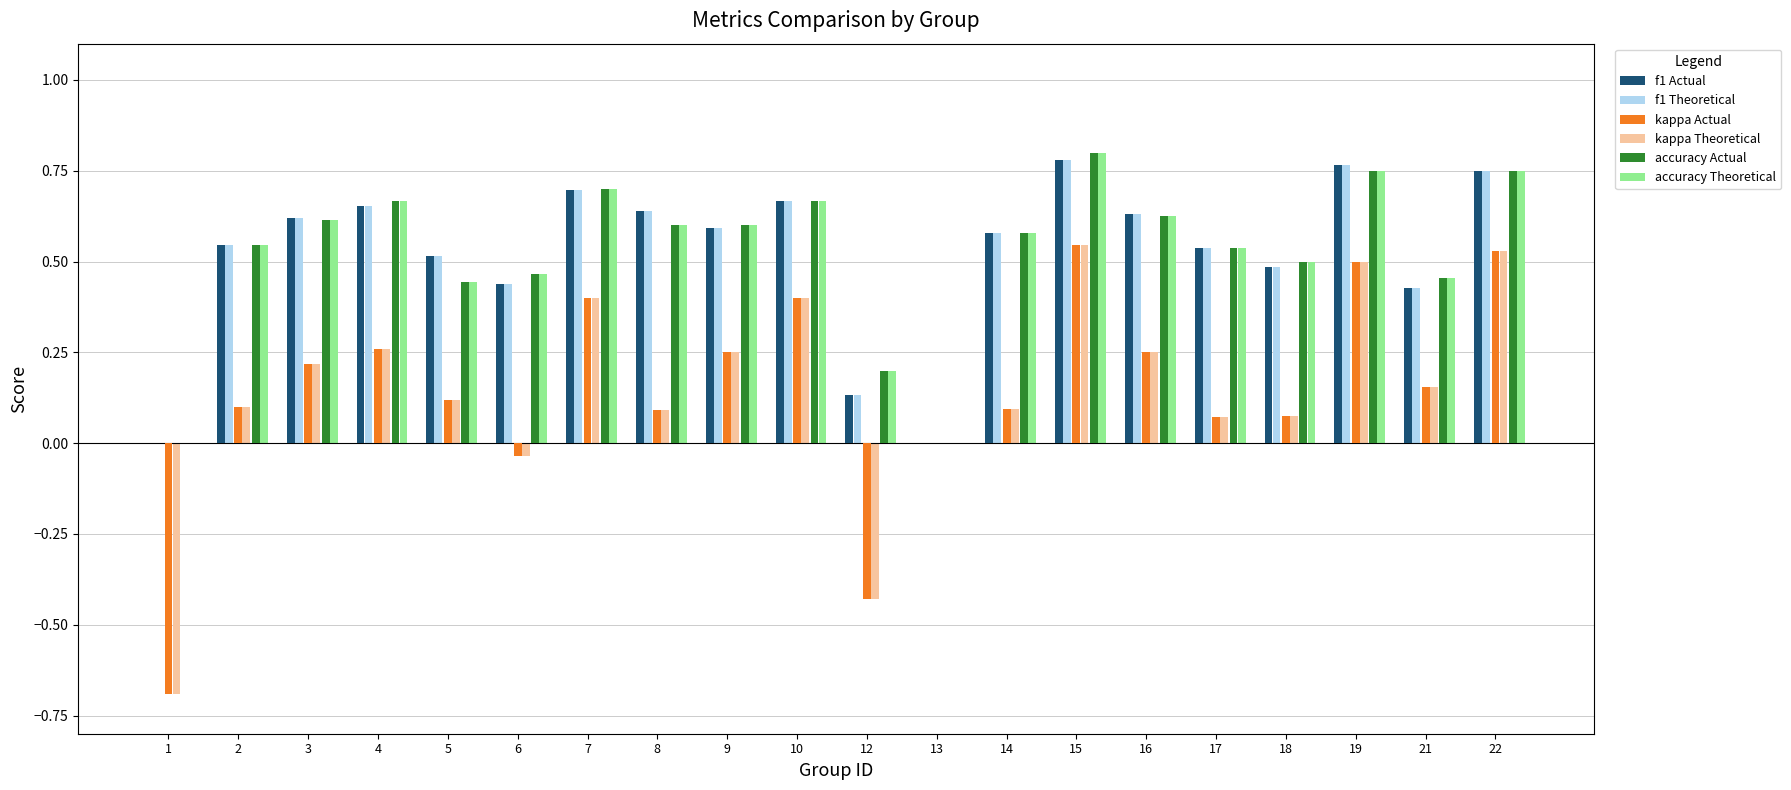

How many f1 Actual values are between 0 and 1?

20